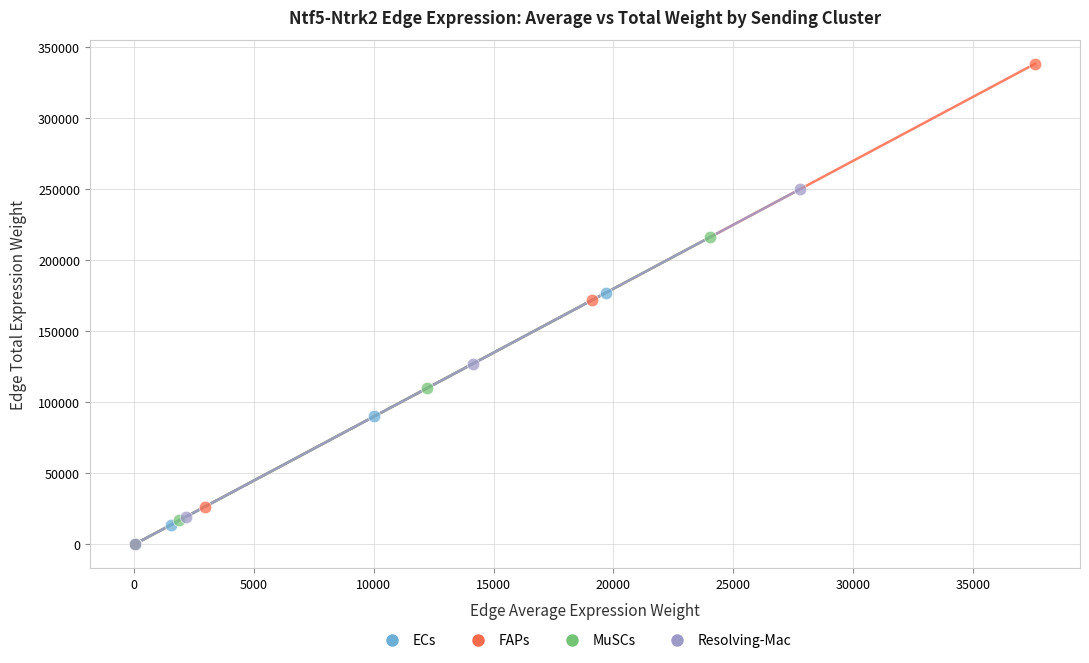

Which series reaches the maximum Y coordinate?

FAPs